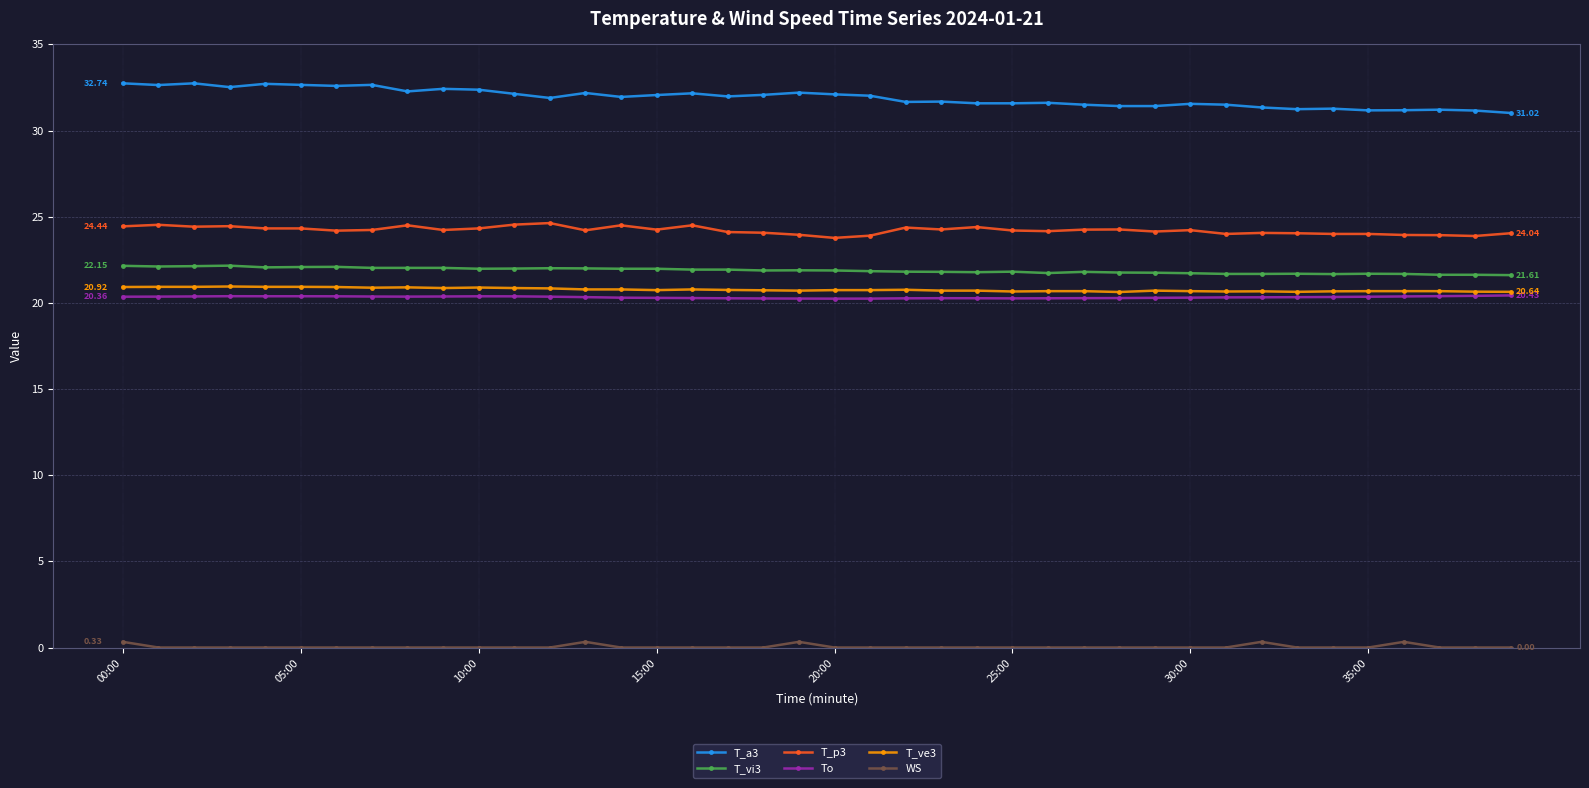

True or false: To has more than 0 interior local peaks.

True